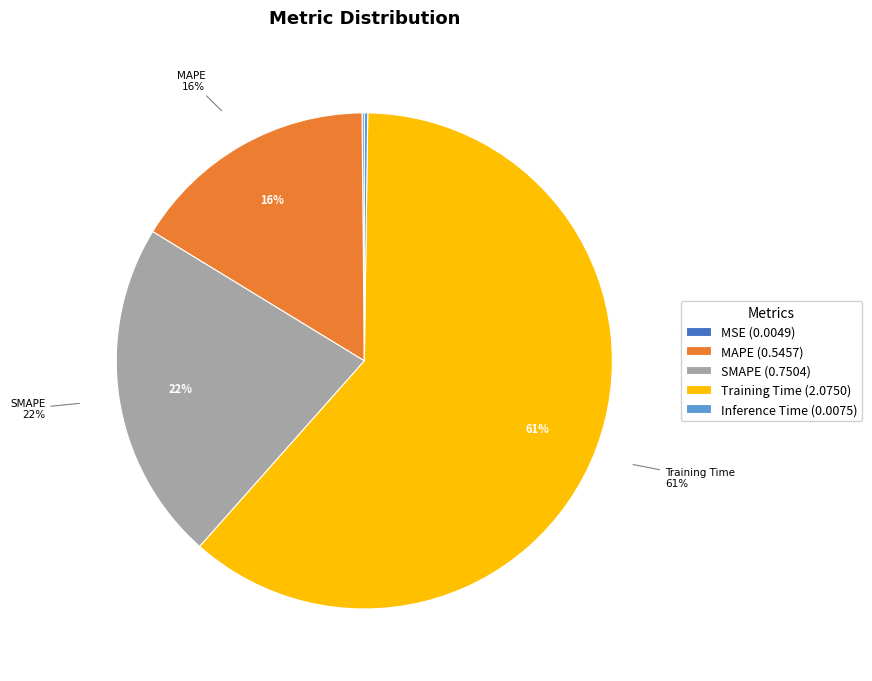

Which slice is the largest?

Training Time